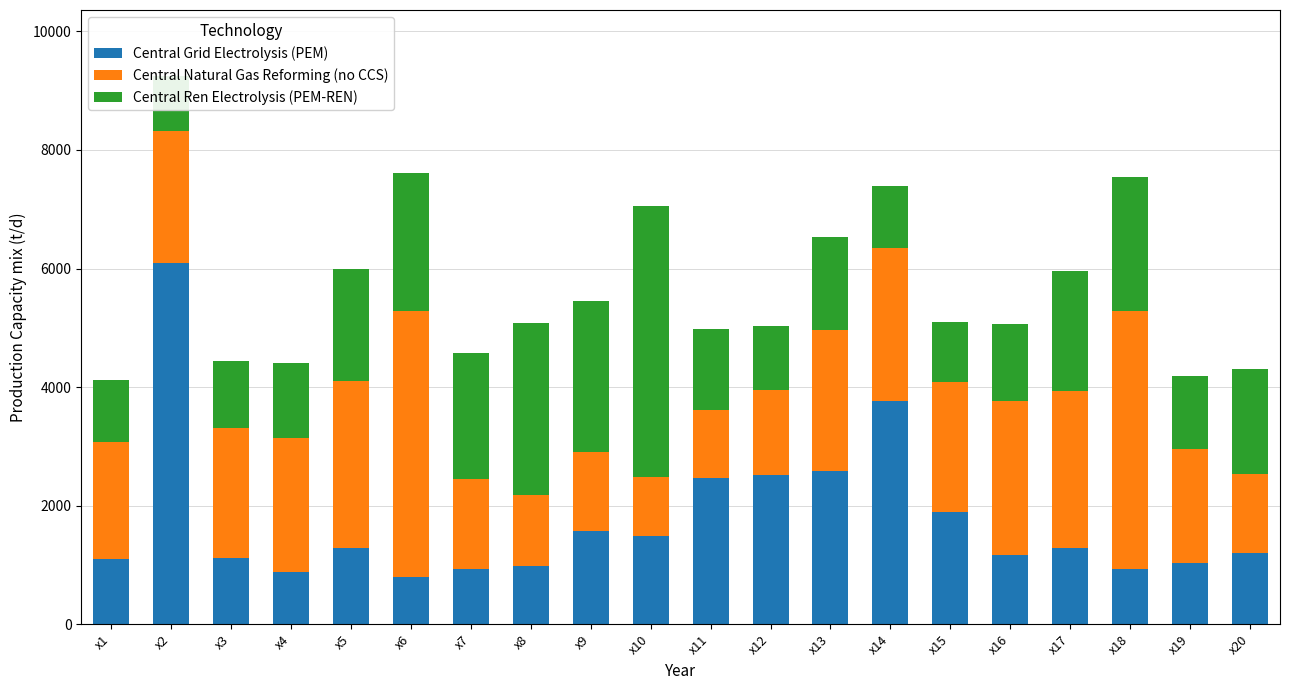

What is the sum of the Central Natural Gas Reforming (no CCS) values at x6 and x17?

7144